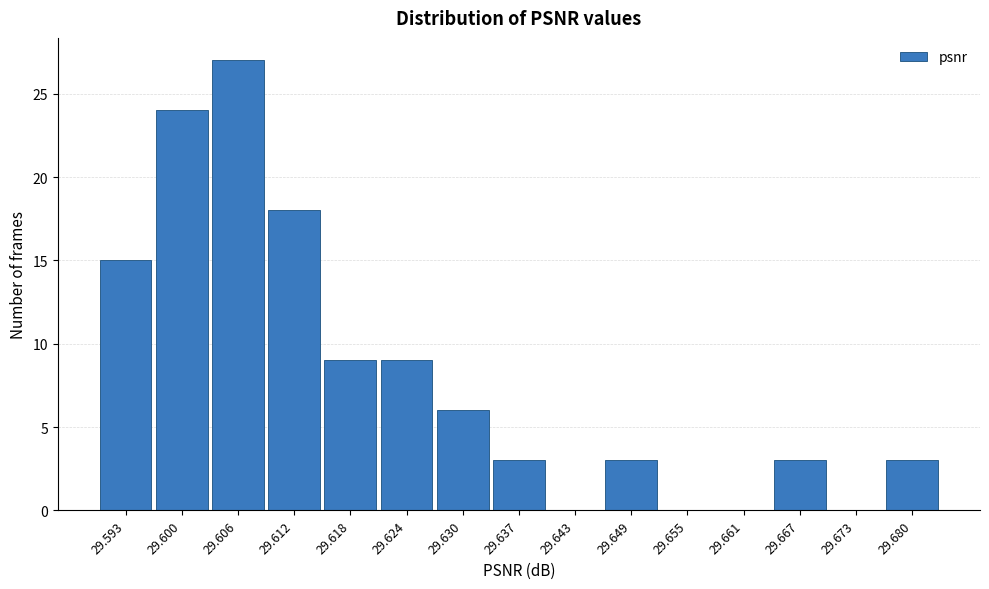

Reading left to right, transcribe all the data shown in this chart.

29.593=15	29.600=24	29.606=27	29.612=18	29.618=9	29.624=9	29.630=6	29.637=3	29.643=0	29.649=3	29.655=0	29.661=0	29.667=3	29.673=0	29.680=3